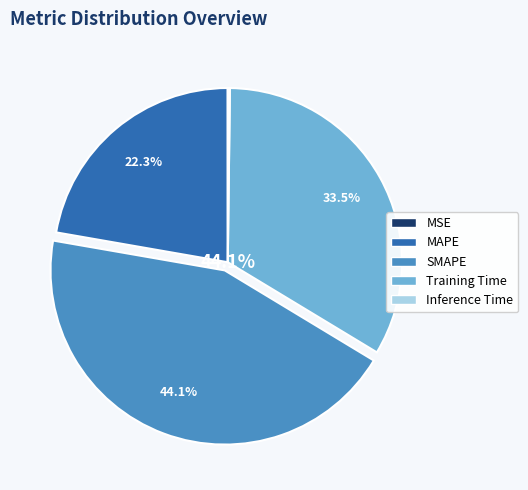

Does Inference Time account for over 50% of the chart?

No